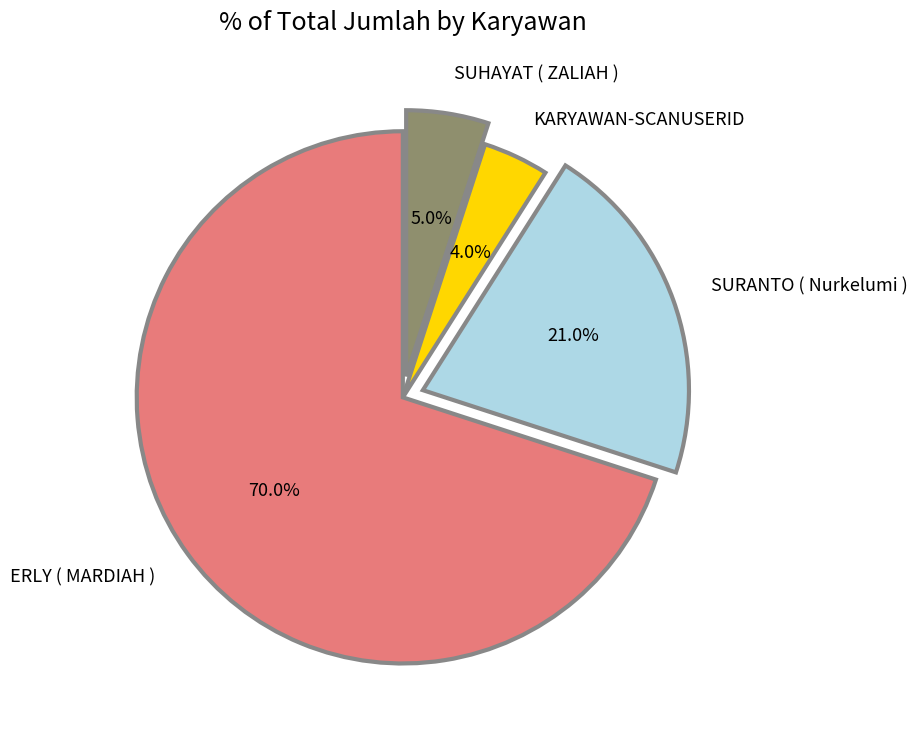

What is the smallest slice in the pie chart?

KARYAWAN-SCANUSERID